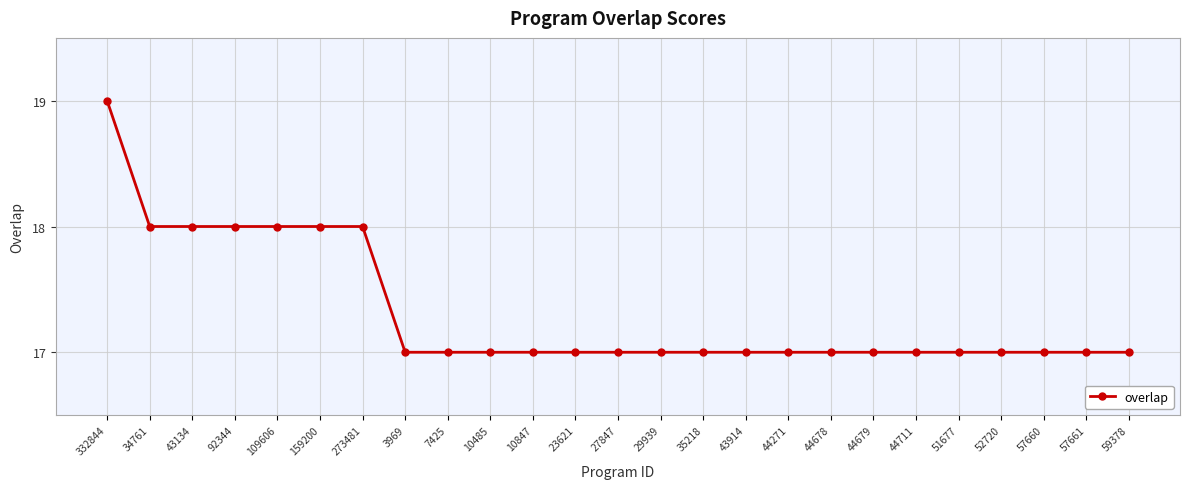

What is the ratio of the value at 7425 to the value at 59378?

1.0